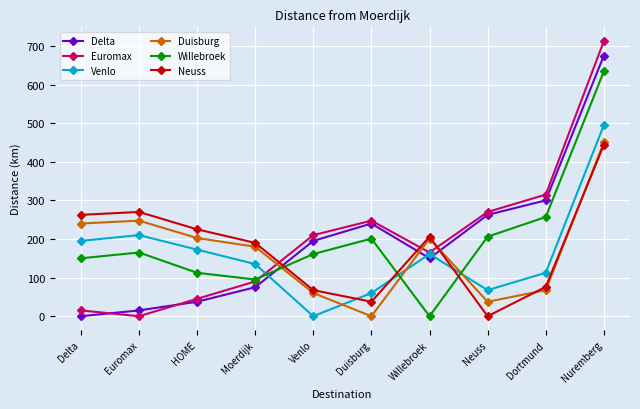

How many positive values does the Delta series have?

9